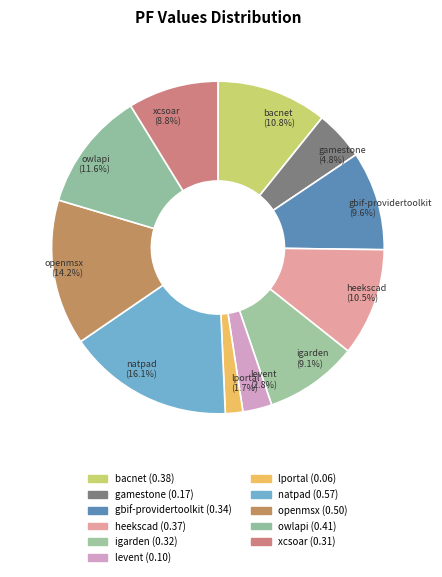

How many segments does this pie chart have?

11